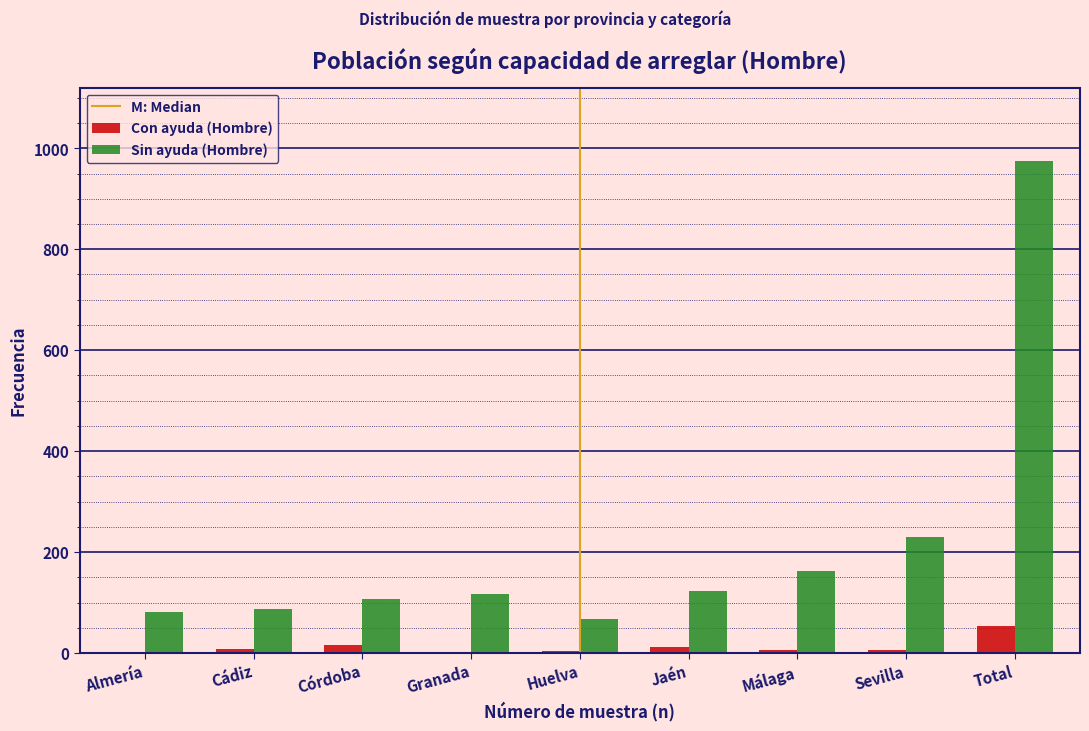

What is the highest value of the Sin ayuda (Hombre) series?

974